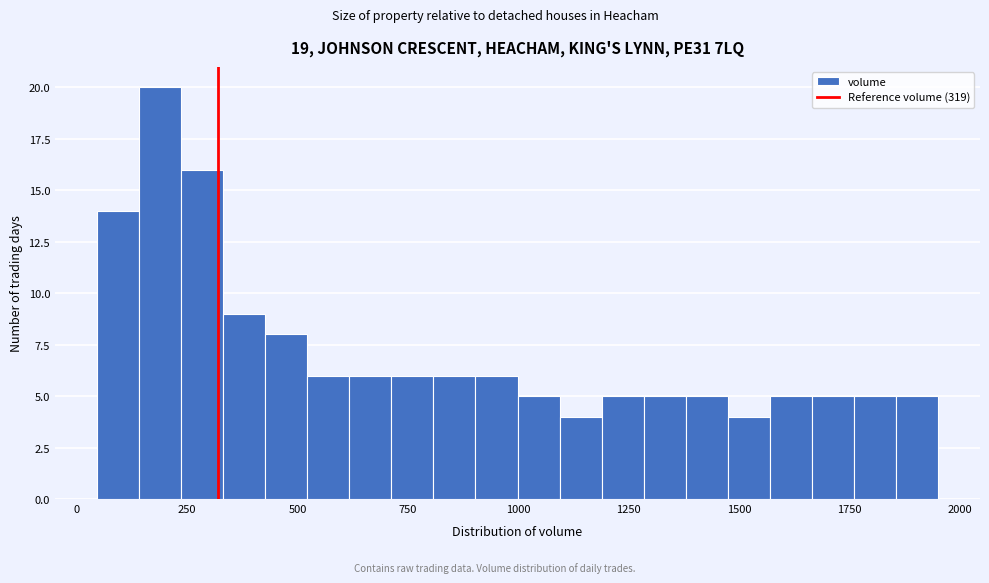

Around what value on the x-axis is the tallest bar? Give the approximate position of its centre, as read against the axis.

200